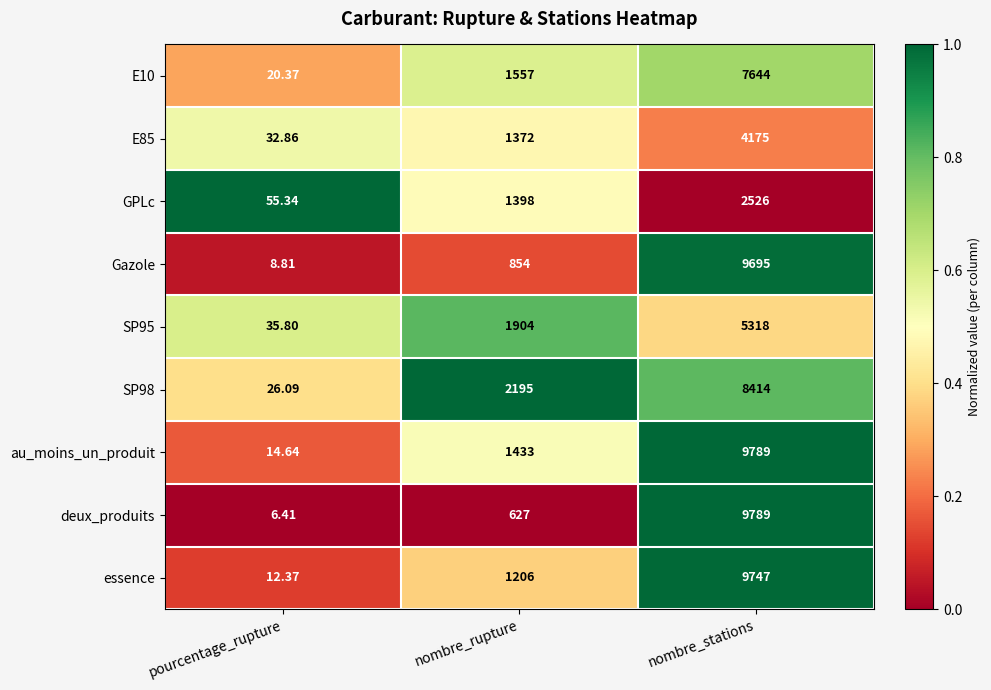

What is the spread (max minus min) of values at pourcentage_rupture?

48.9